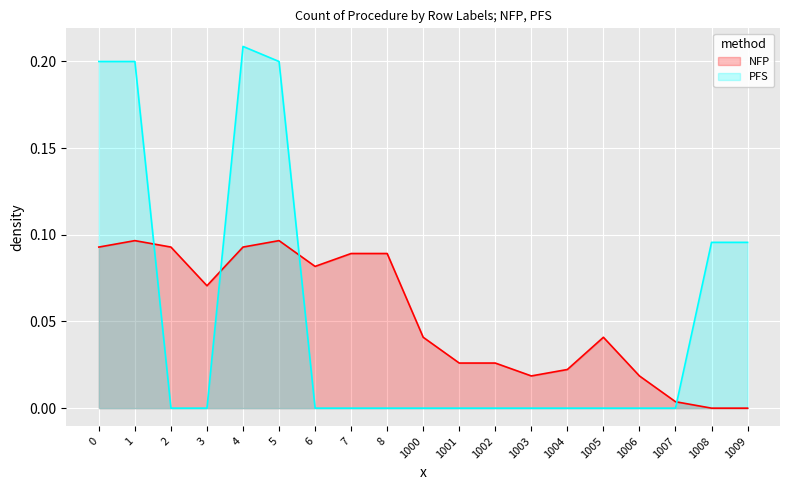

Which series has the largest total across all categories?

NFP